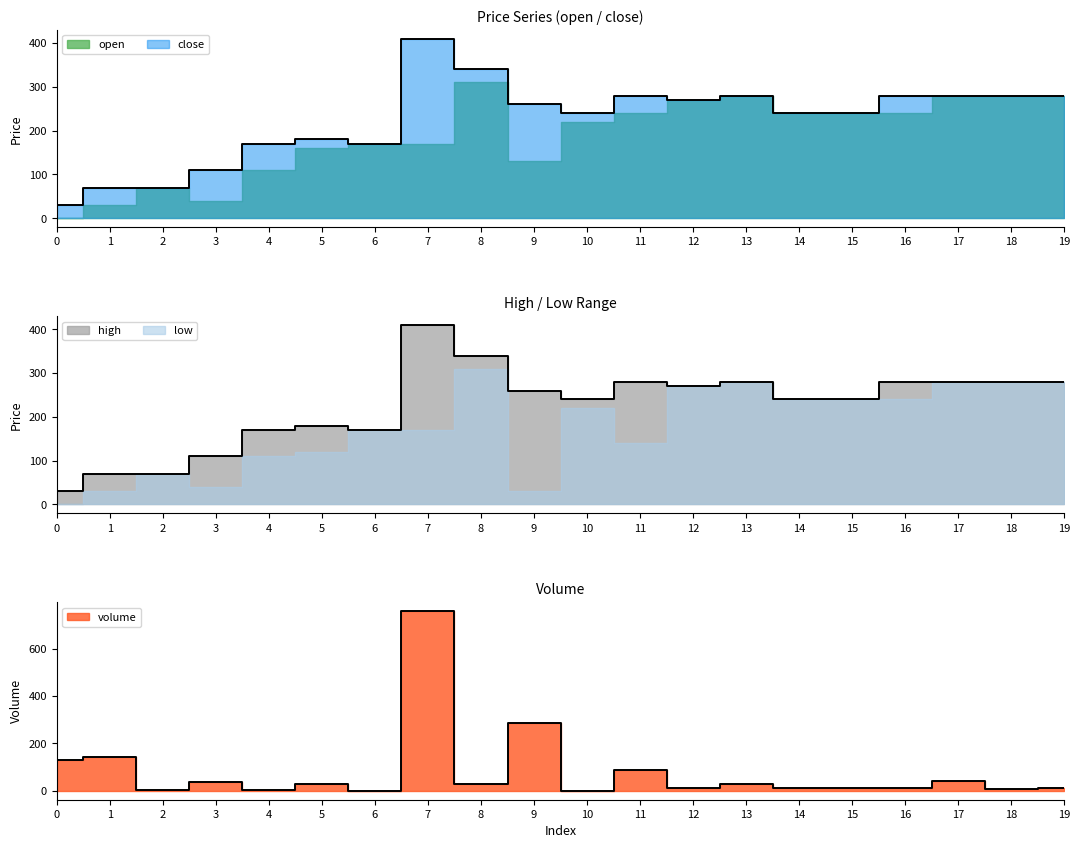

Which category has the lowest value across all series?

6